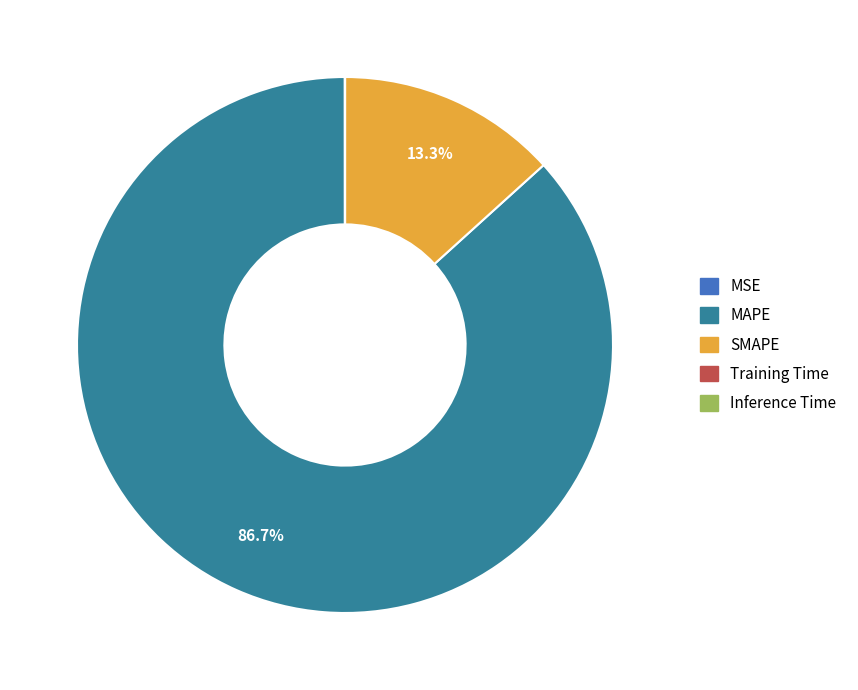

What is the largest slice in the pie chart?

MAPE